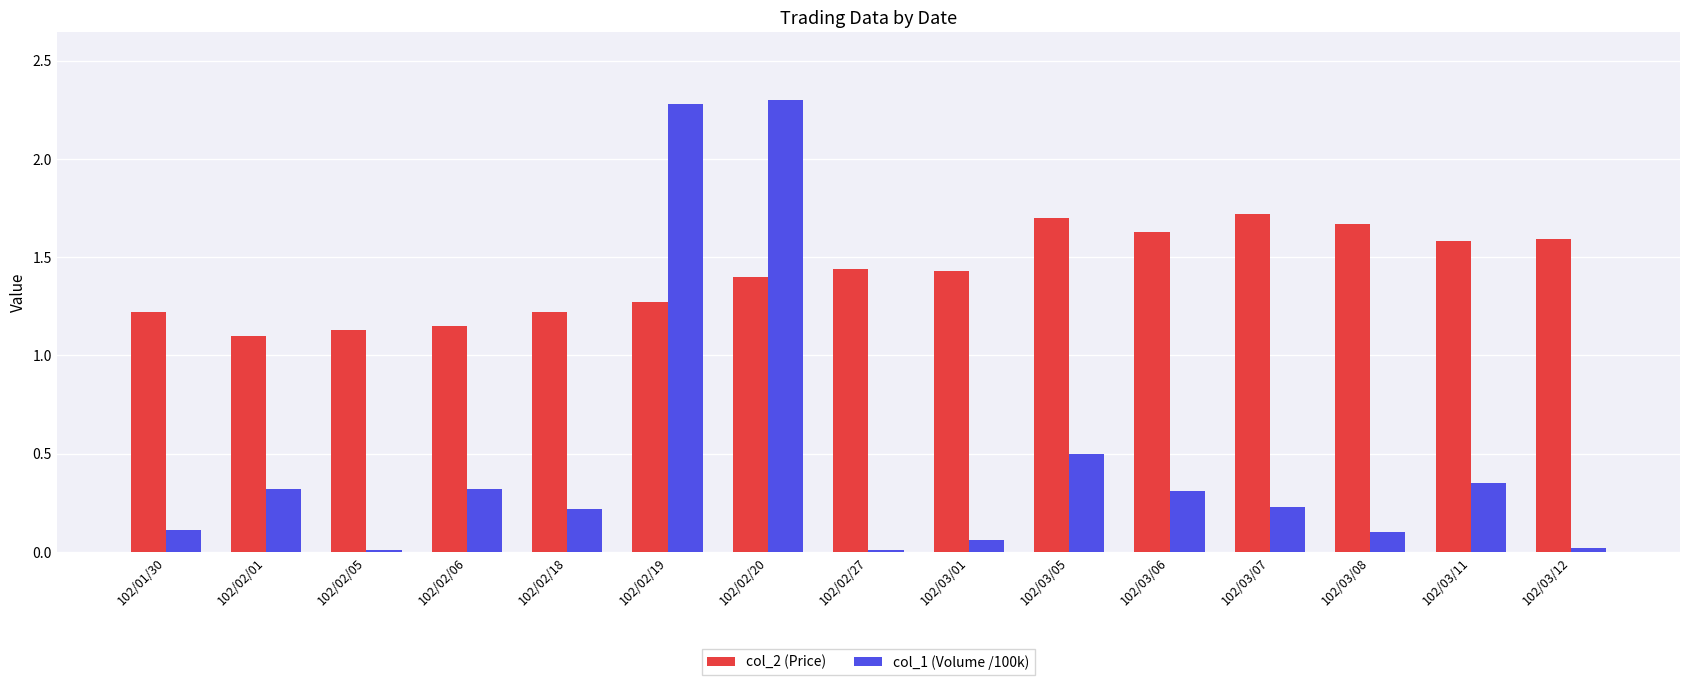

What is the average value of the col_1 (Volume /100k) series?

0.5